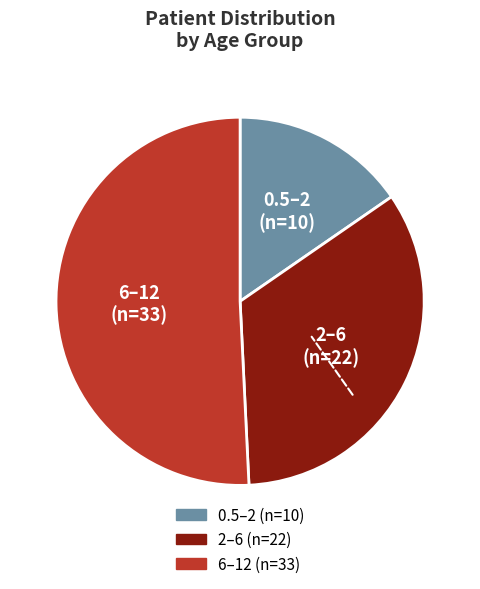

Is there a majority slice in this chart?

Yes